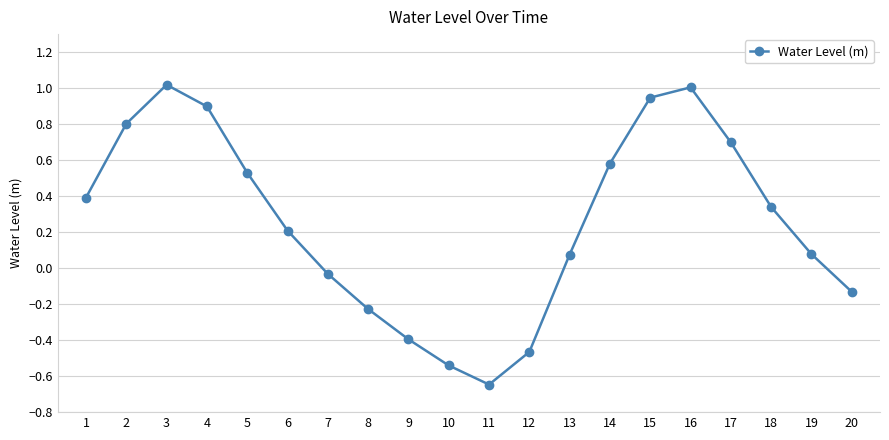

What is the difference between the values at 14 and 3?

0.4